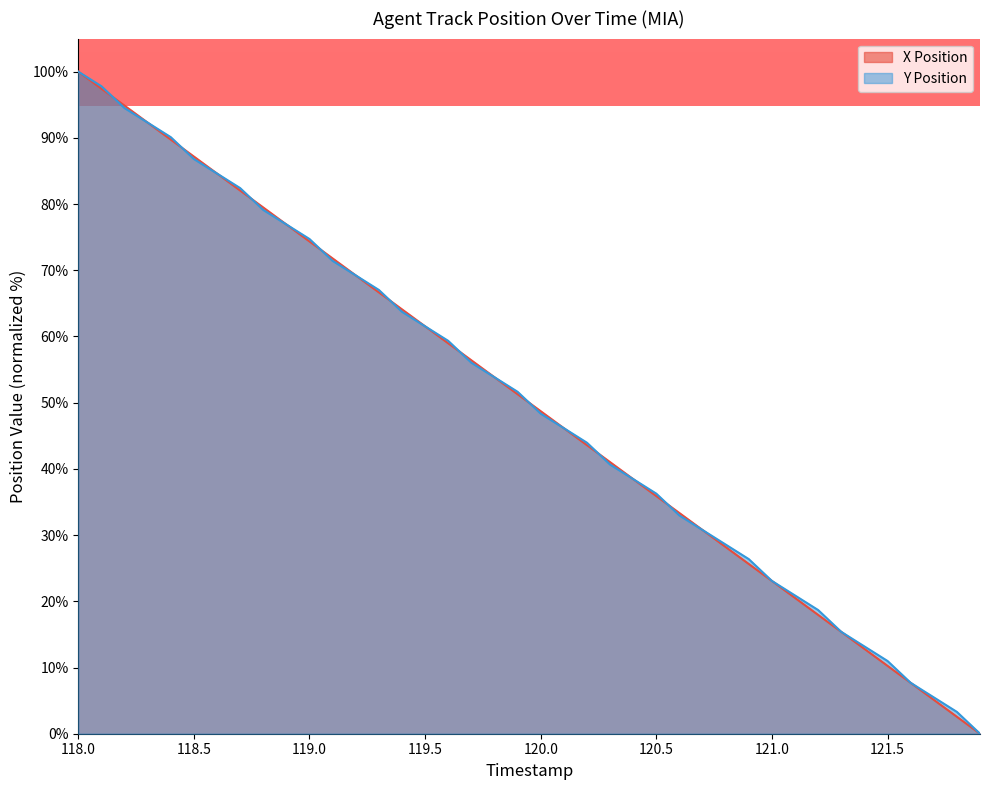

Reading right to left, list all the values displayed in this chart.

X Position: 121.9=0.0	121.8=2.6	121.7=5.1	121.6=7.7	121.5=10.3	121.4=12.8	121.3=15.4	121.2=17.9	121.1=20.5	121.0=23.1	120.9=25.6	120.8=28.2	120.7=30.8	120.6=33.3	120.5=35.9	120.4=38.5	120.3=41.0	120.2=43.6	120.1=46.2	120.0=48.7	119.9=51.3	119.8=53.8	119.7=56.4	119.6=59.0	119.5=61.5	119.4=64.1	119.3=66.7	119.2=69.2	119.1=71.8	119.0=74.4	118.9=76.9	118.8=79.5	118.7=82.1	118.6=84.6	118.5=87.2	118.4=89.7	118.3=92.3	118.2=94.9	118.1=97.4	118.0=100.0
Y Position: 121.9=0.0	121.8=3.3	121.7=5.5	121.6=7.7	121.5=11.0	121.4=13.2	121.3=15.4	121.2=18.7	121.1=20.9	121.0=23.1	120.9=26.4	120.8=28.6	120.7=30.8	120.6=33.0	120.5=36.3	120.4=38.5	120.3=40.7	120.2=44.0	120.1=46.2	120.0=48.4	119.9=51.6	119.8=53.8	119.7=56.0	119.6=59.3	119.5=61.5	119.4=63.7	119.3=67.0	119.2=69.2	119.1=71.4	119.0=74.7	118.9=76.9	118.8=79.1	118.7=82.4	118.6=84.6	118.5=86.8	118.4=90.1	118.3=92.3	118.2=94.5	118.1=97.8	118.0=100.0